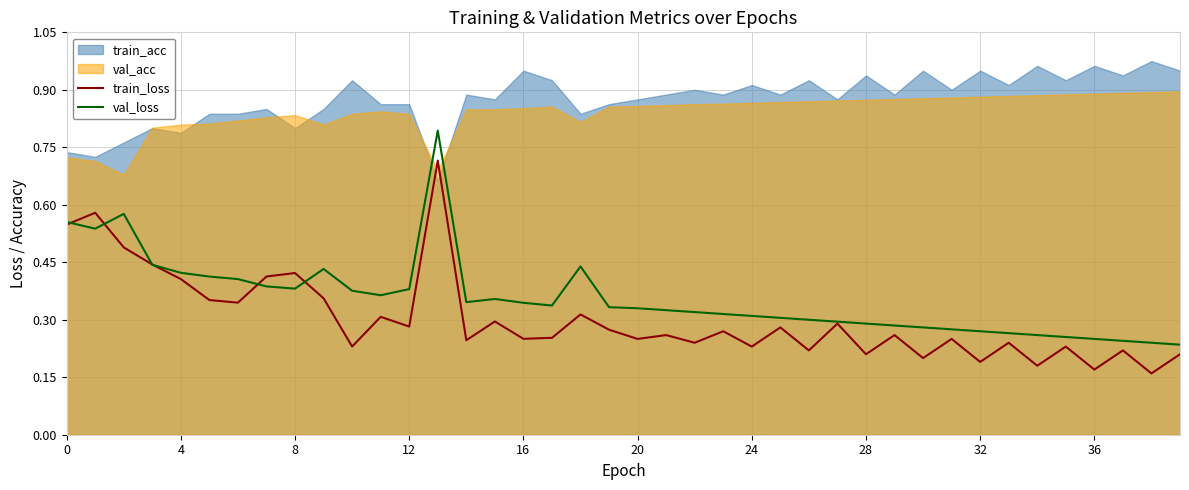

True or false: val_loss has more than 2 points higher than both neighbors.

True